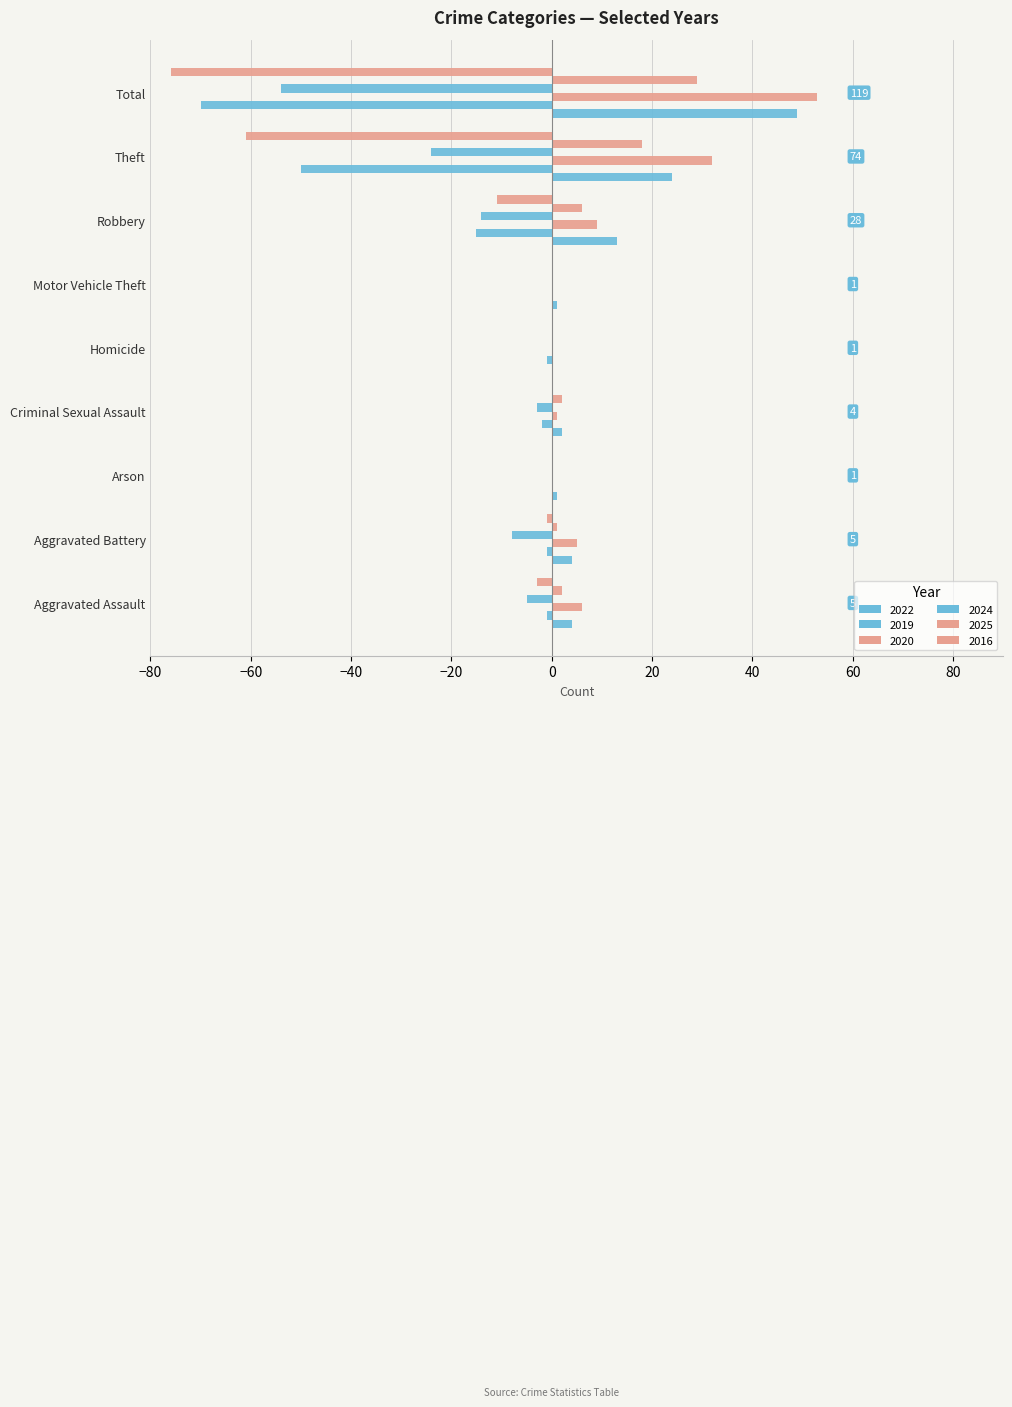

Count the number of categories in the chart.

9